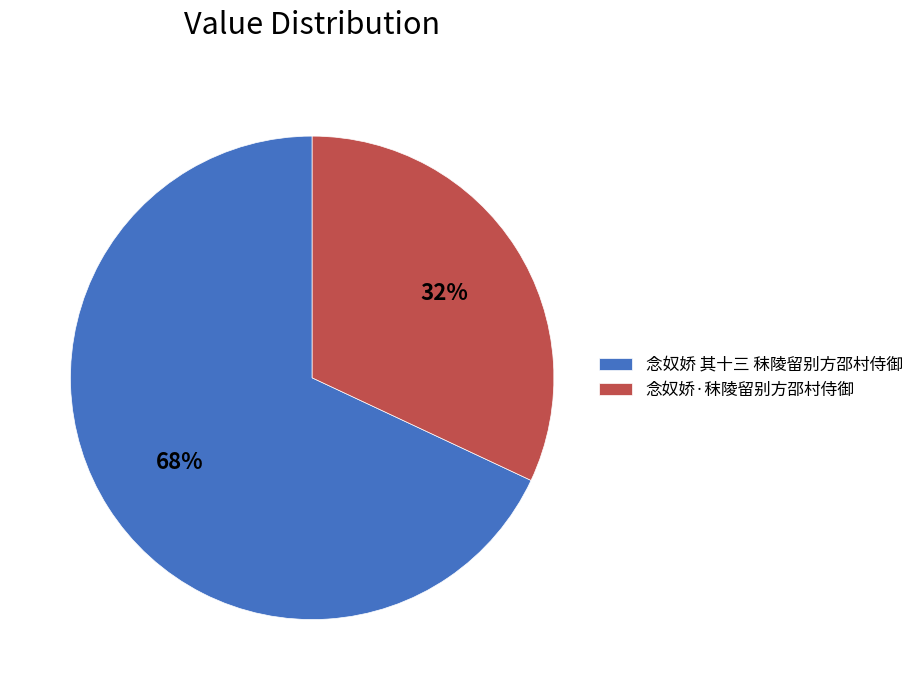

To the nearest percent, what is the combined percentage of 念奴娇 其十三 秣陵留别方邵村侍御 and 念奴娇·秣陵留别方邵村侍御?

100%